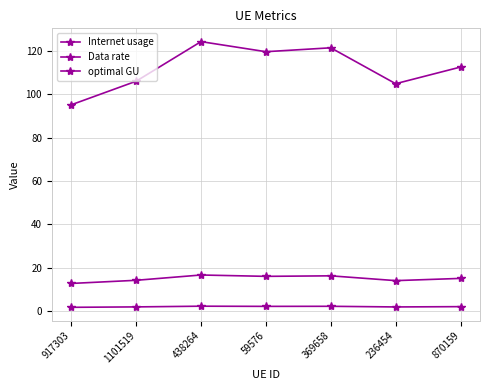

How many categories are shown in the chart?

7